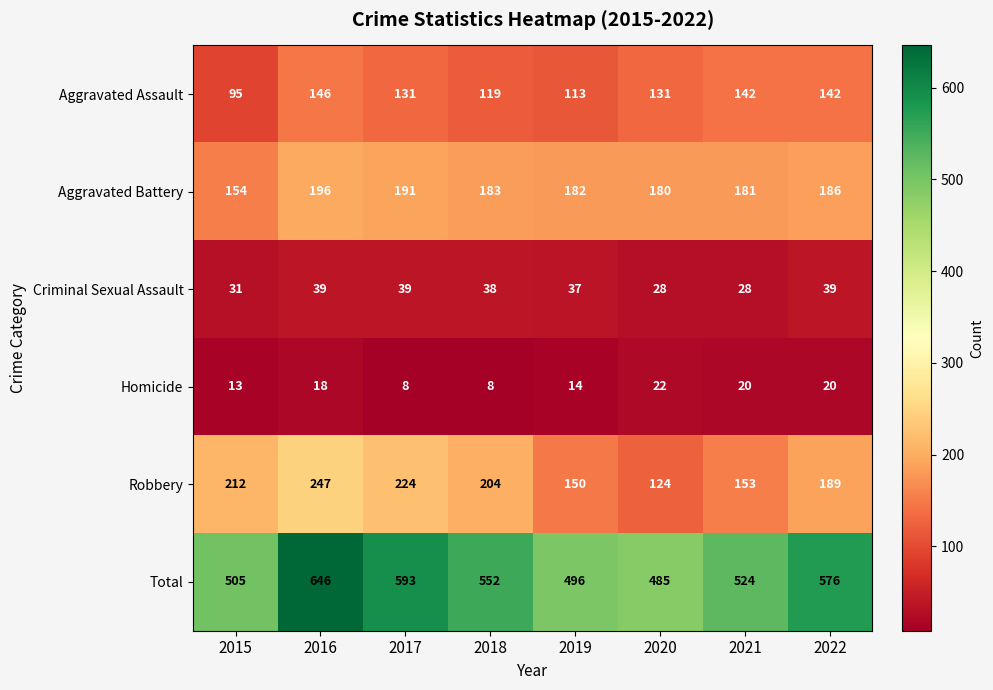

Is it true that Aggravated Battery equals 95 at 2022?

False